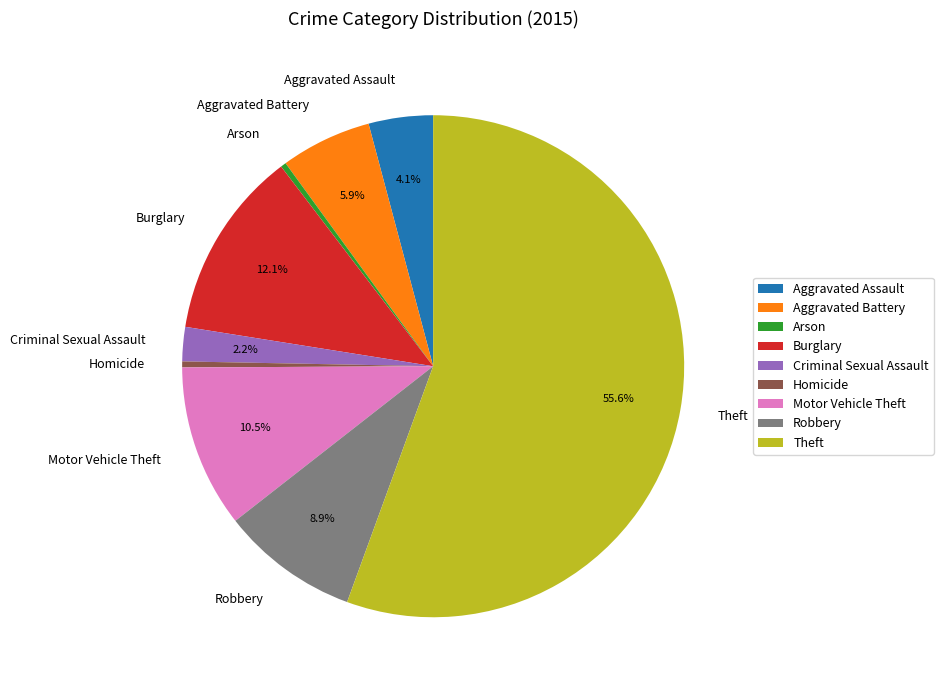

Does Theft represent more than half of the total?

Yes